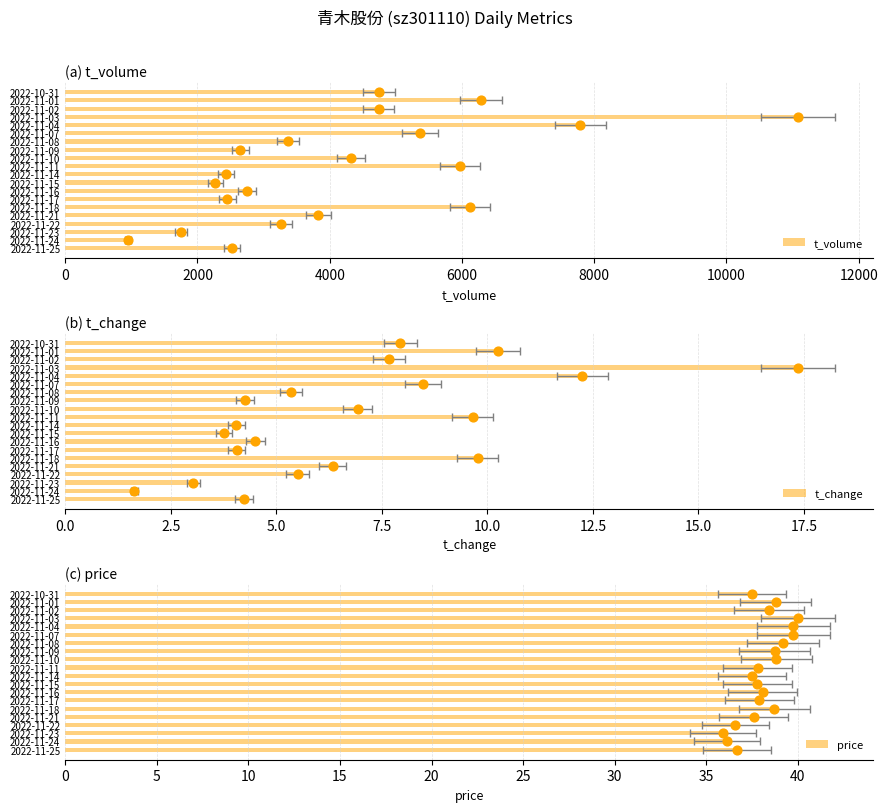

What is the total value across all series at 2022-11-14?

2479.6